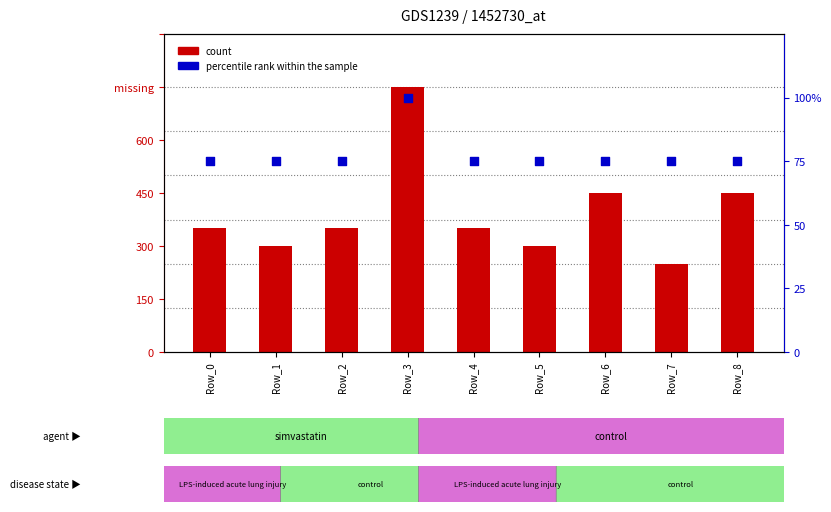

Which series has the largest total across all categories?

percentile rank within the sample